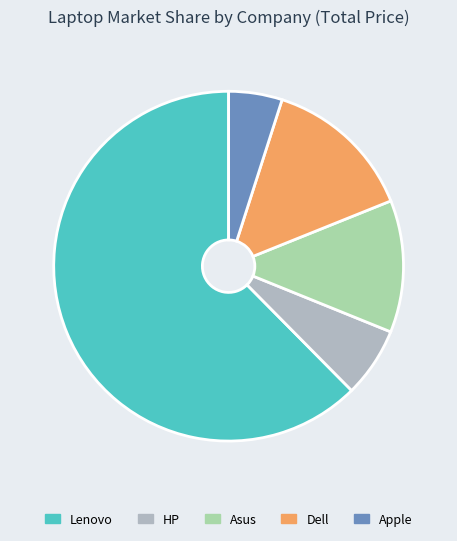

Do Lenovo and Asus together represent more than half of the pie?

Yes